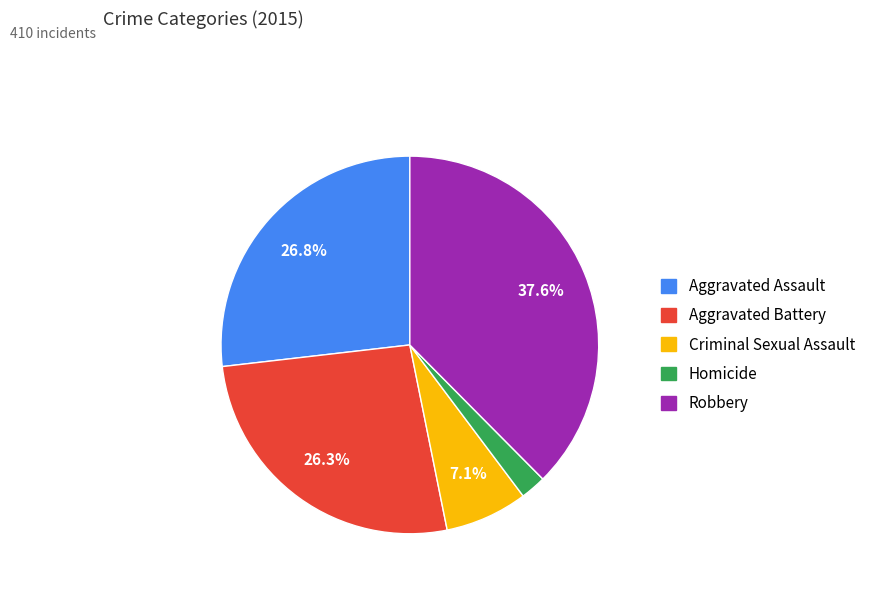

Does Homicide represent more than half of the total?

No